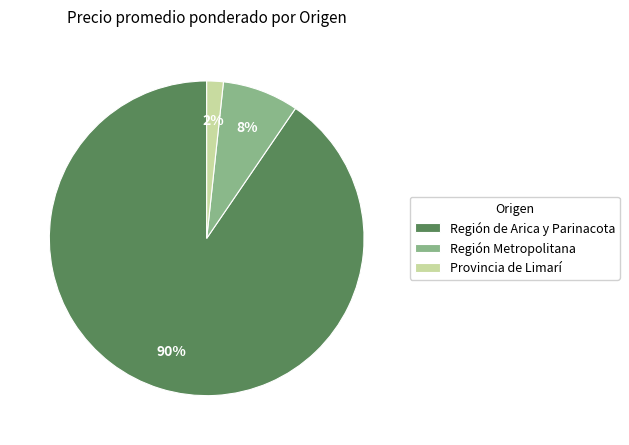

Count the number of slices in the pie.

3